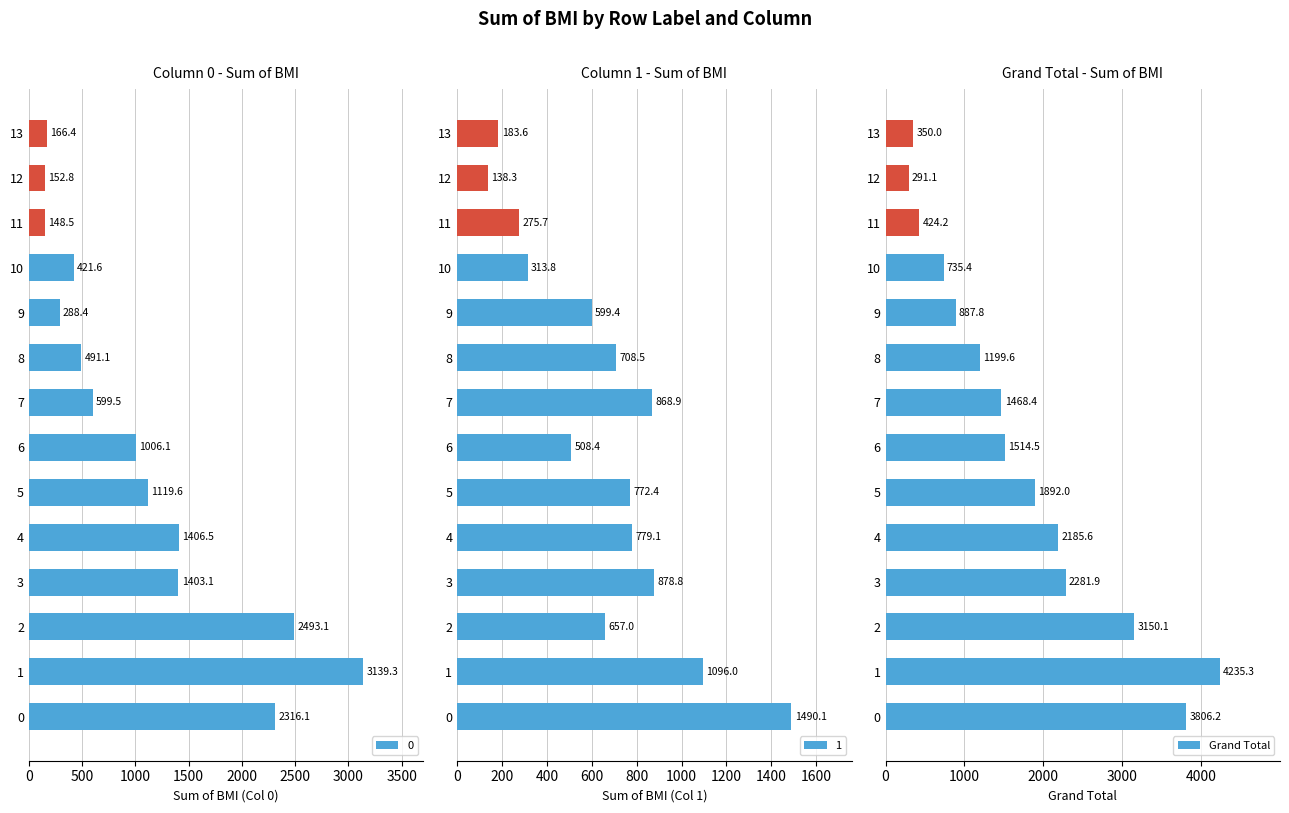

What is the difference between the Grand Total values at 11 and 4?

1761.4